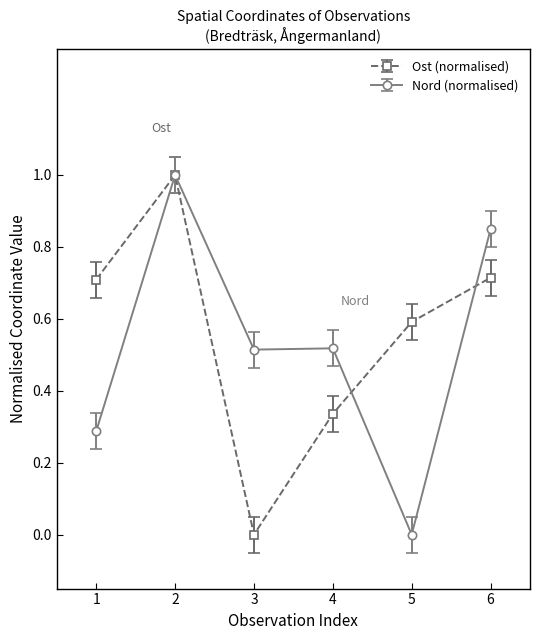

How many values in Ost (normalised) are above zero?

5